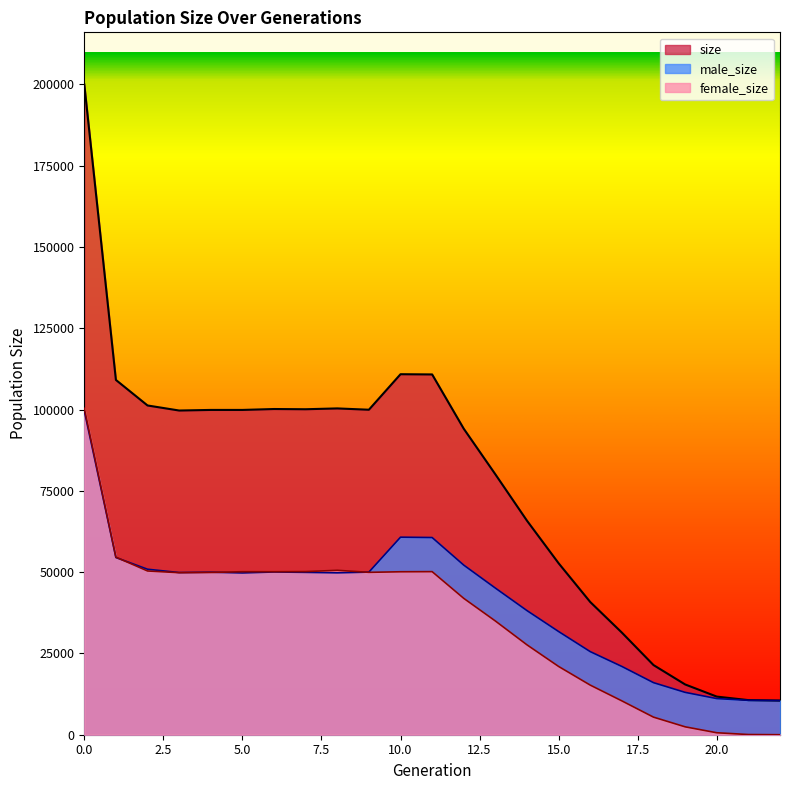

What is the maximum value shown in the chart?

200003